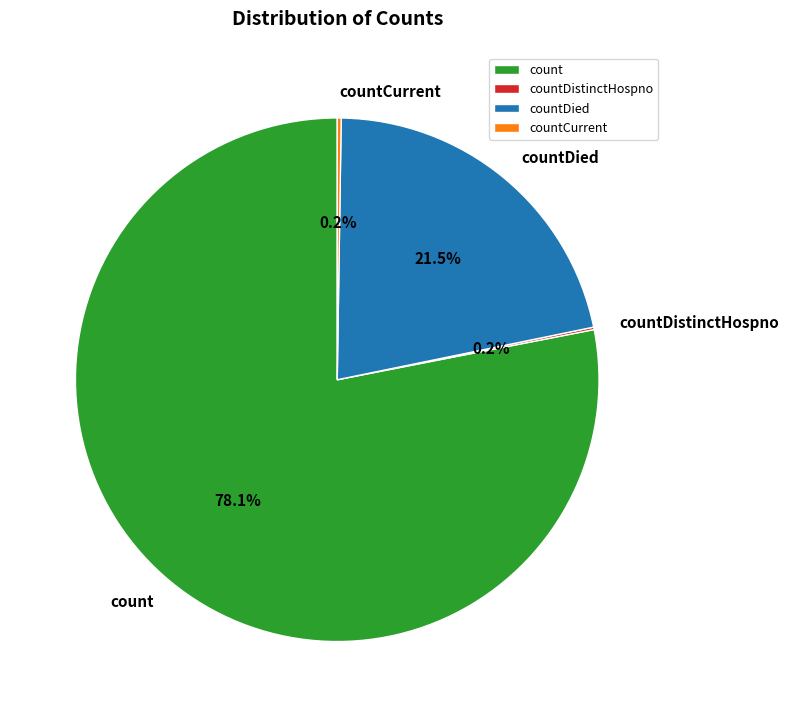

Which category accounts for the majority?

count